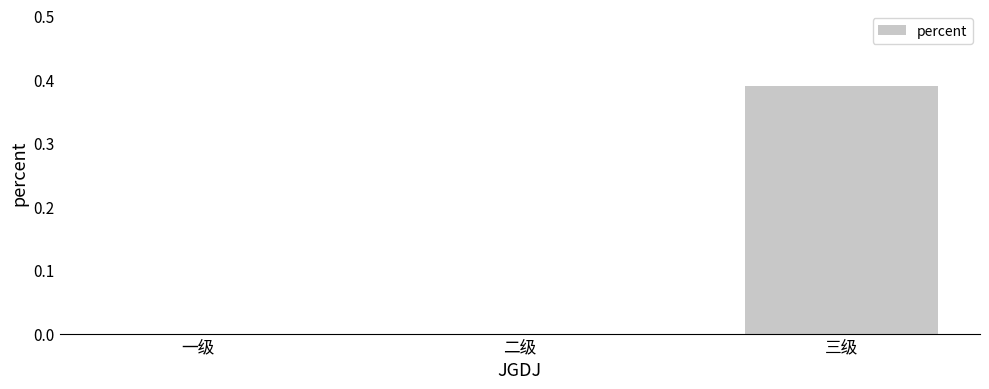

Is it true that the value at 一级 is -0.2?

False